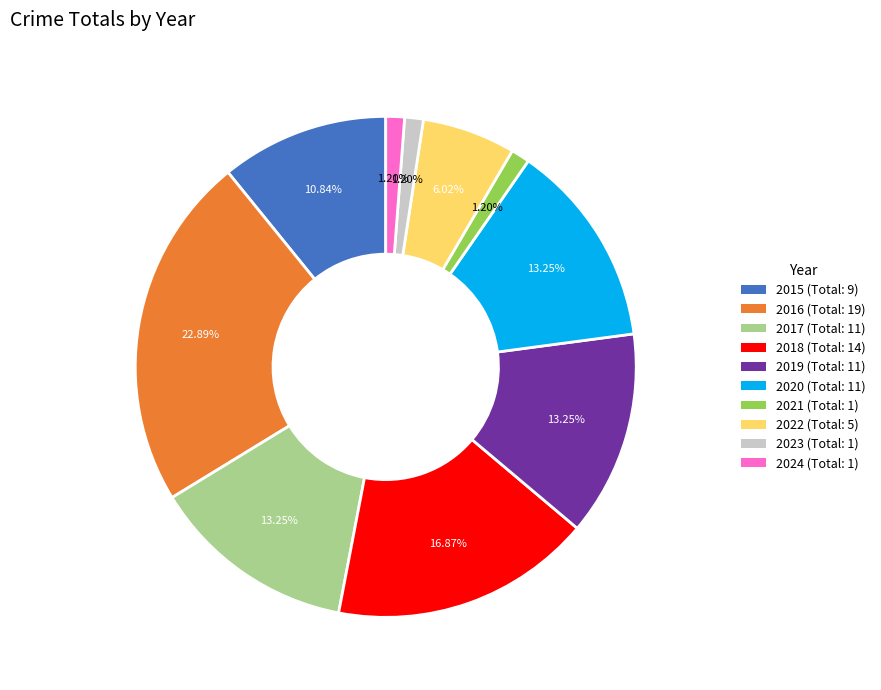

Which slice is the largest?

2016